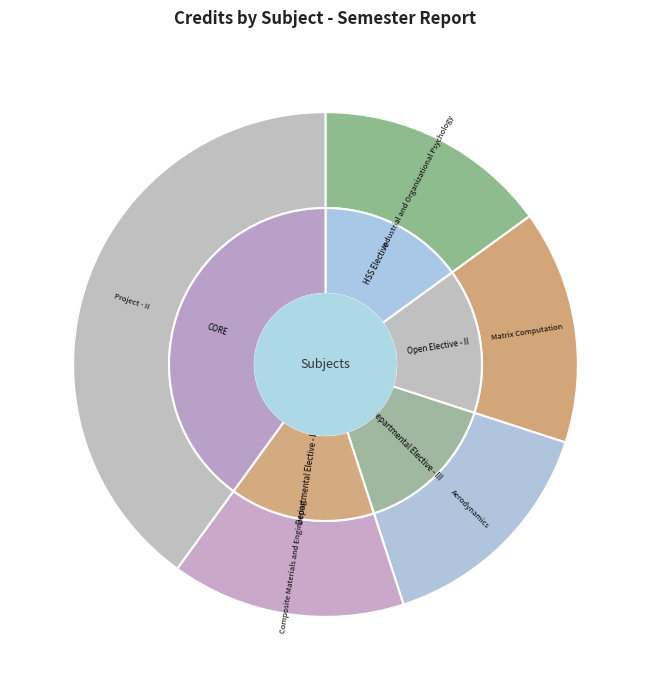

Rank the categories by value from lowest to highest.

Industrial and Organizational Psychology, Matrix Computation, Aerodynamics, Composite Materials and Engineering, Project - II